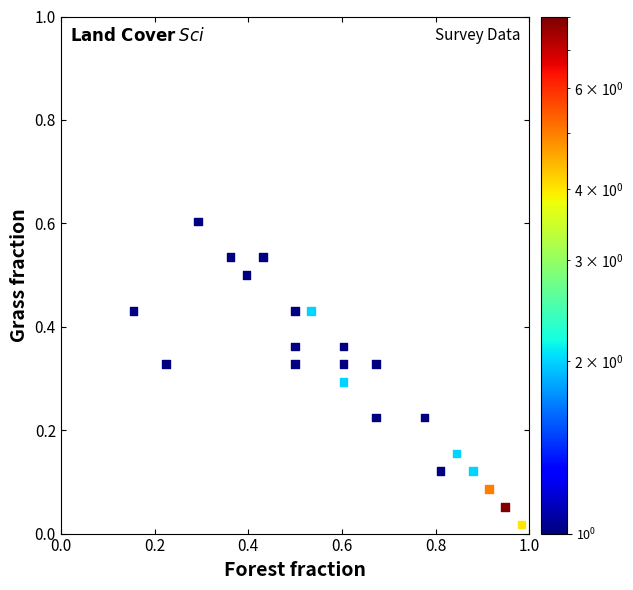

What is the range of Y values (max minus min)?

0.6